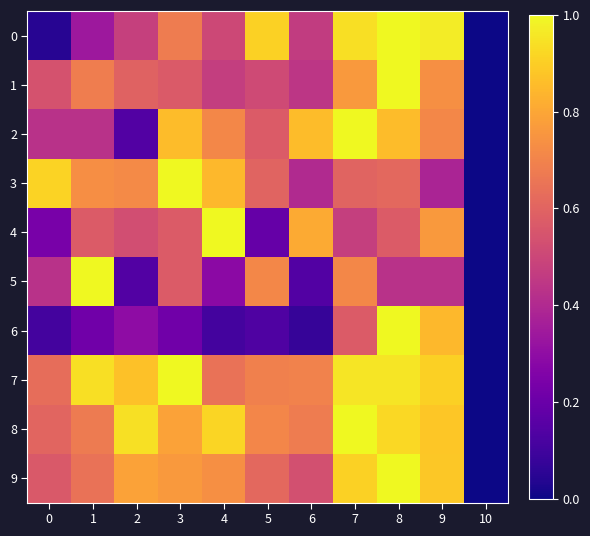

Reading left to right, extract all data points from this chart.

0: 0=0.0	1=0.3	2=0.5	3=0.7	4=0.5	5=0.9	6=0.5	7=0.9	8=1.0	9=1.0	10=0.0
1: 0=0.5	1=0.7	2=0.6	3=0.6	4=0.5	5=0.5	6=0.4	7=0.8	8=1.0	9=0.7	10=0.0
2: 0=0.4	1=0.4	2=0.1	3=0.9	4=0.7	5=0.6	6=0.9	7=1.0	8=0.9	9=0.7	10=0.0
3: 0=0.9	1=0.7	2=0.7	3=1.0	4=0.8	5=0.6	6=0.4	7=0.6	8=0.6	9=0.4	10=0.0
4: 0=0.2	1=0.6	2=0.5	3=0.6	4=1.0	5=0.2	6=0.8	7=0.5	8=0.6	9=0.8	10=0.0
5: 0=0.4	1=1.0	2=0.1	3=0.6	4=0.3	5=0.7	6=0.1	7=0.7	8=0.4	9=0.4	10=0.0
6: 0=0.1	1=0.2	2=0.3	3=0.2	4=0.1	5=0.1	6=0.1	7=0.6	8=1.0	9=0.8	10=0.0
7: 0=0.6	1=0.9	2=0.9	3=1.0	4=0.6	5=0.7	6=0.7	7=1.0	8=1.0	9=0.9	10=0.0
8: 0=0.6	1=0.7	2=0.9	3=0.8	4=0.9	5=0.7	6=0.7	7=1.0	8=0.9	9=0.9	10=0.0
9: 0=0.6	1=0.6	2=0.8	3=0.8	4=0.7	5=0.6	6=0.5	7=0.9	8=1.0	9=0.9	10=0.0